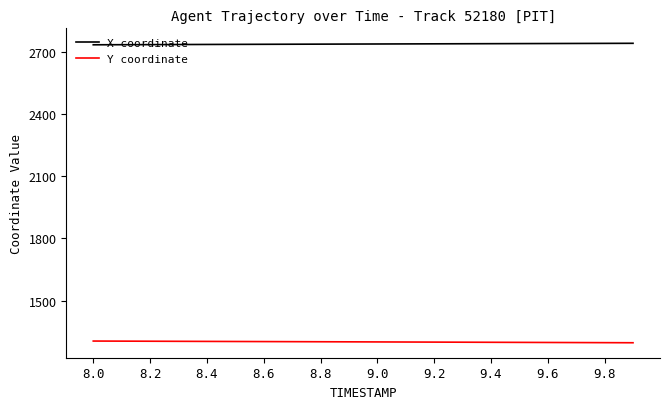

List the series in order of their peak value, highest first.

X coordinate, Y coordinate